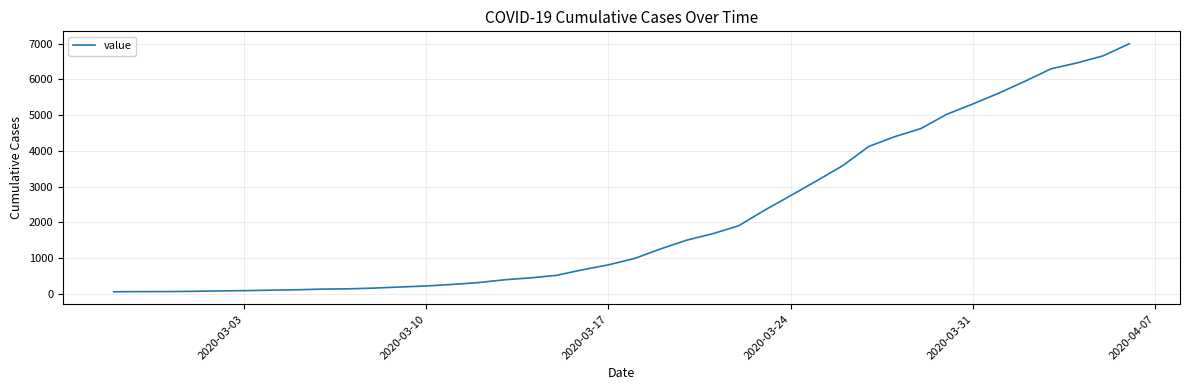

Reading right to left, extract all data points from this chart.

6995	6657	6460	6295	5947	5617	5314	5025	4625	4399	4125	3589	3165	2752	2344	1908	1686	1505	1261	993	816	677	523	452	398	320	269	226	197	167	146	138	119	108	95	87	76	69	68	64